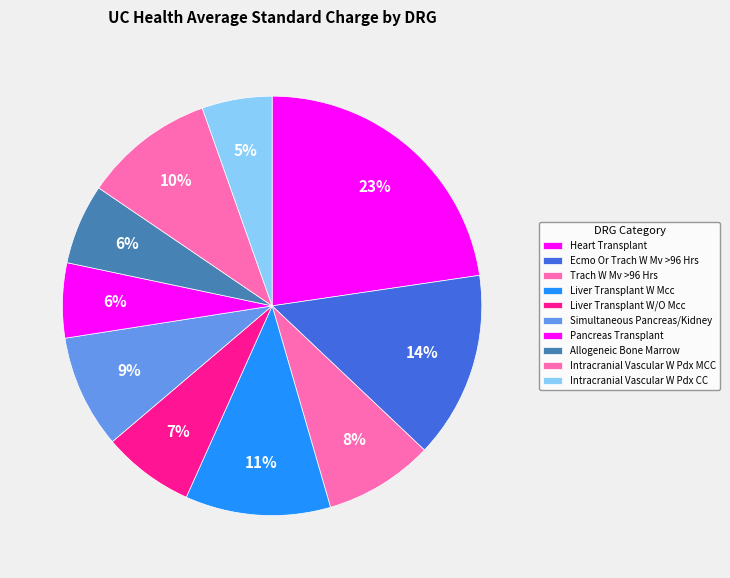

The Trach W Mv >96 Hrs slice represents 8% of the pie. True or false?

True